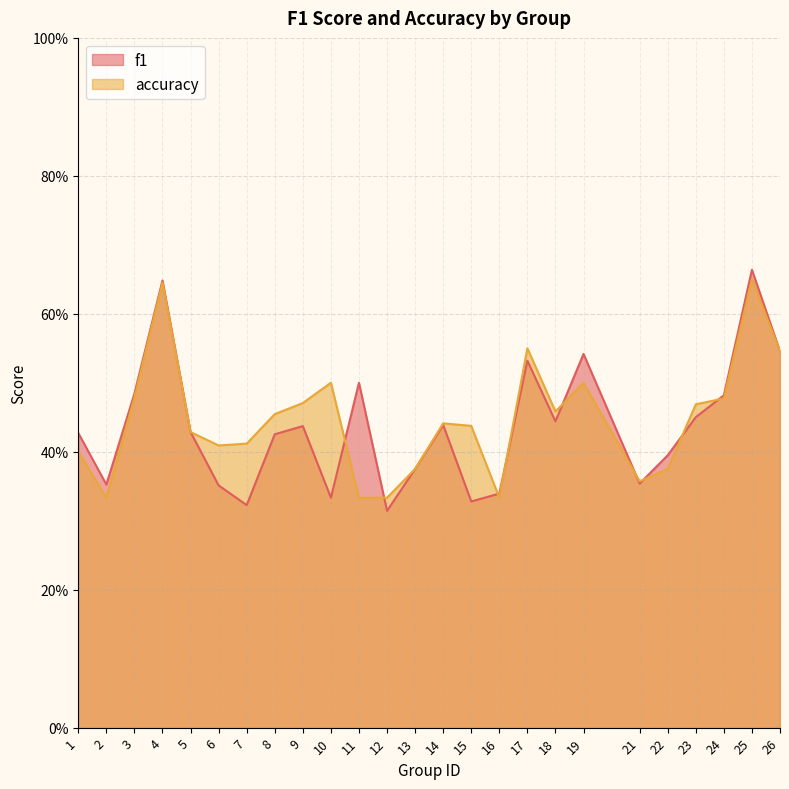

How many distinct data groups are displayed?

2